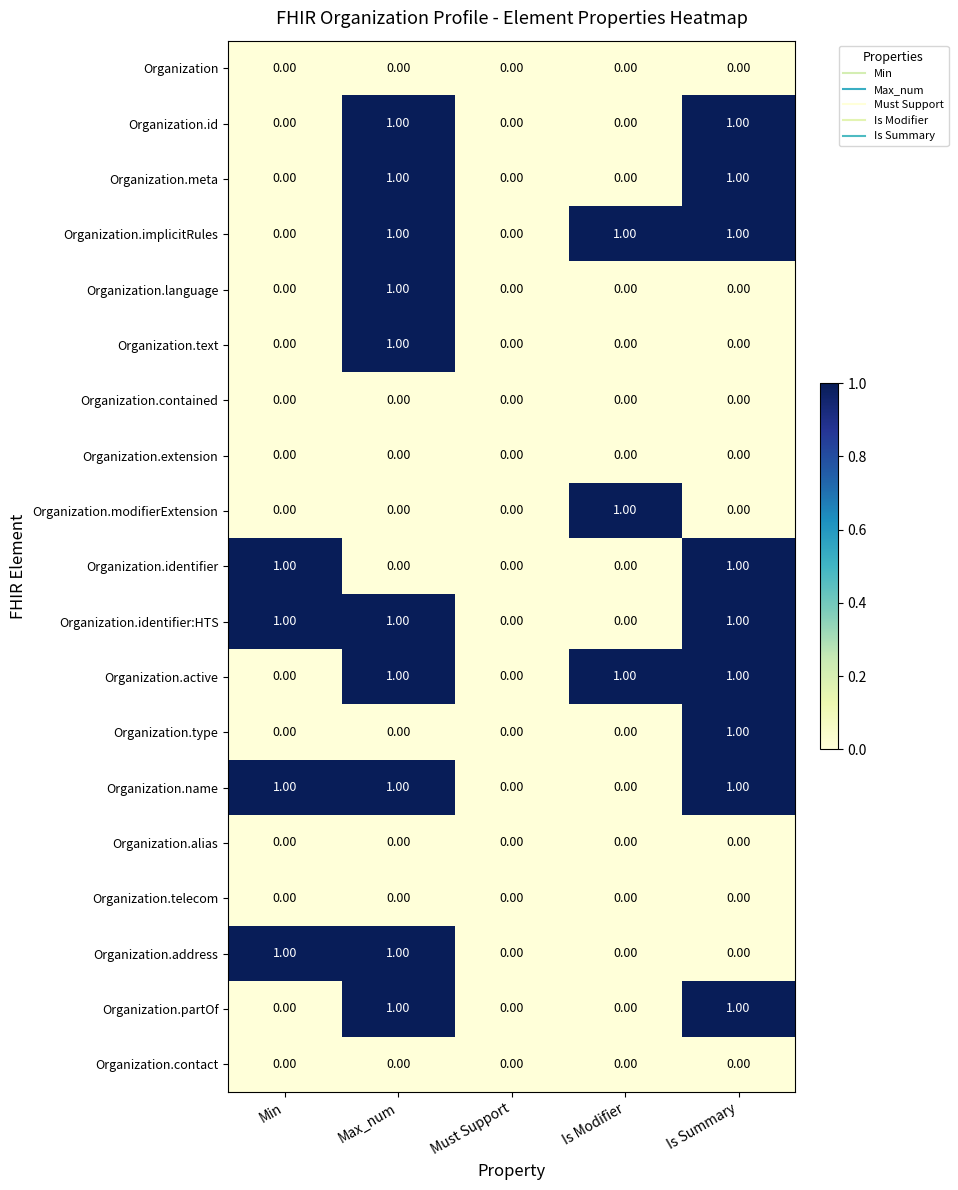

At which category is the sum across all series the highest?

Max_num